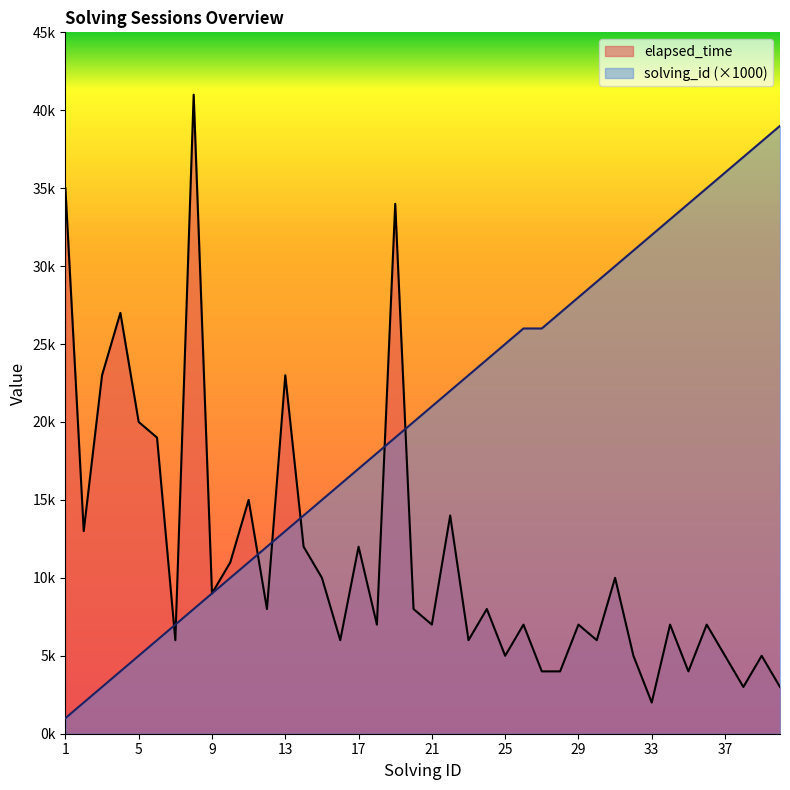

At which label does elapsed_time first exceed 8000?

1